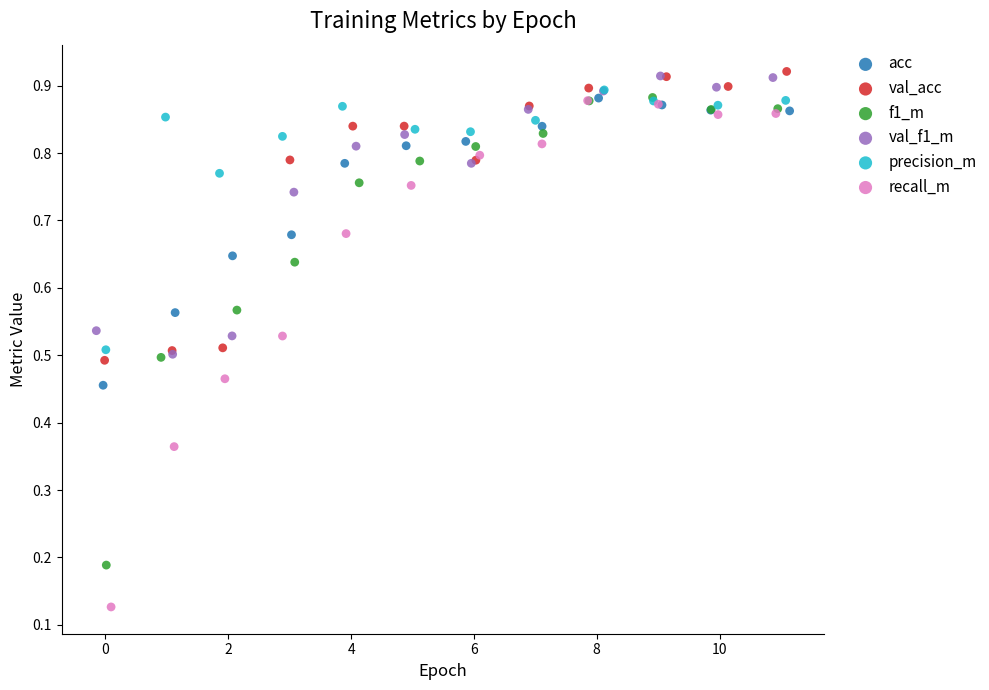

Which series contains the lowest Y value?

recall_m